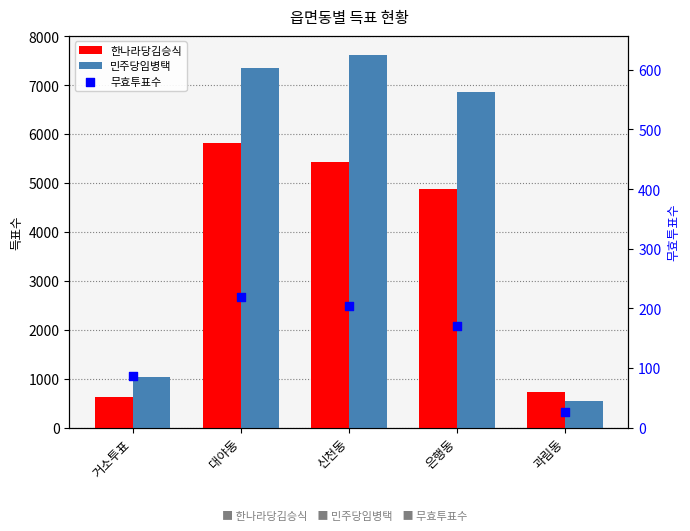

Which series contains the highest Y value?

민주당임병택